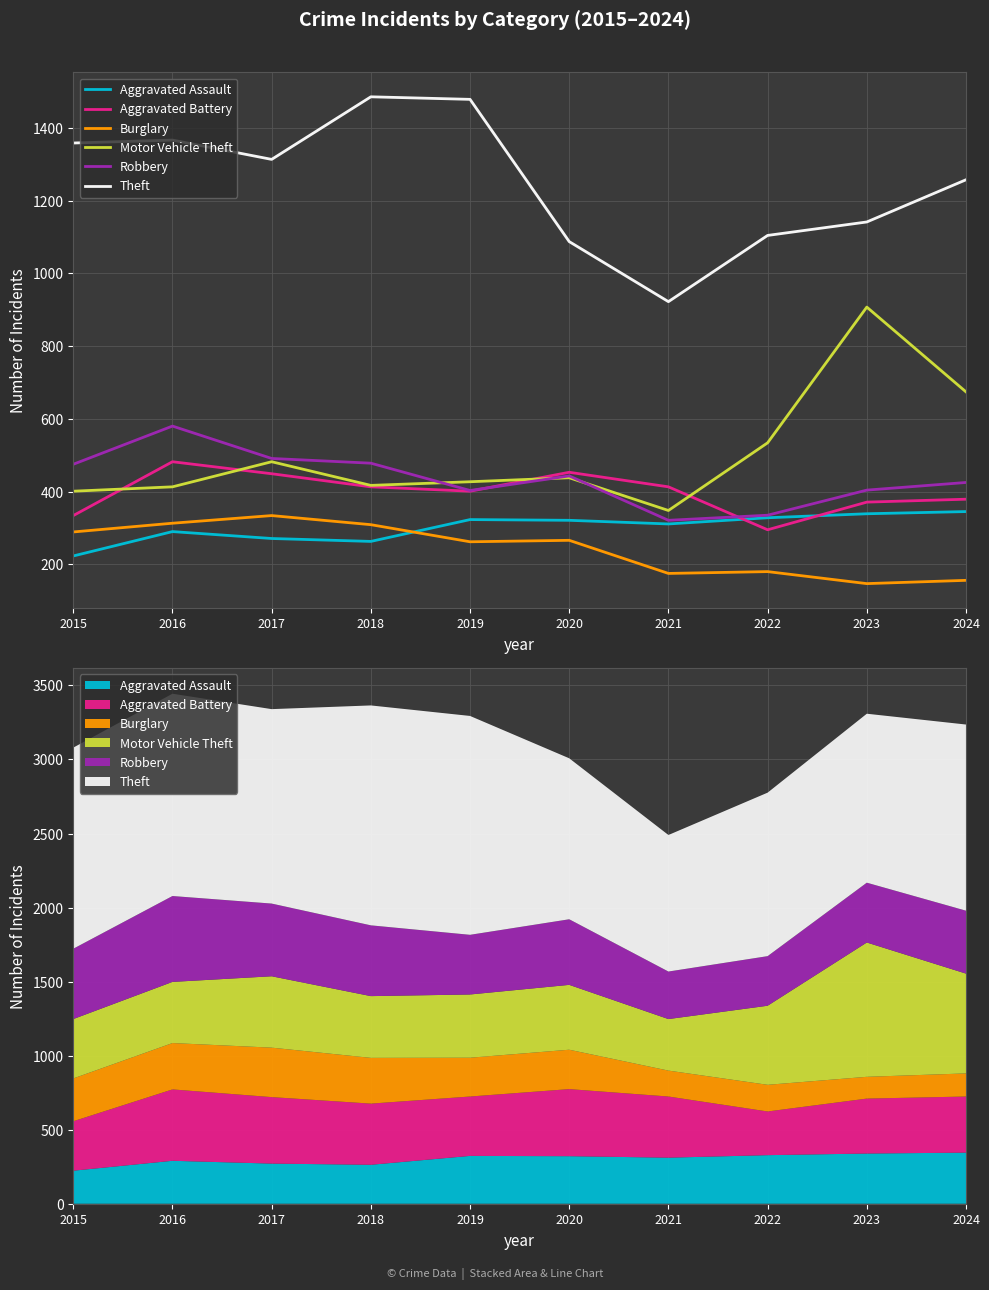

How many lines are shown in the chart?

6